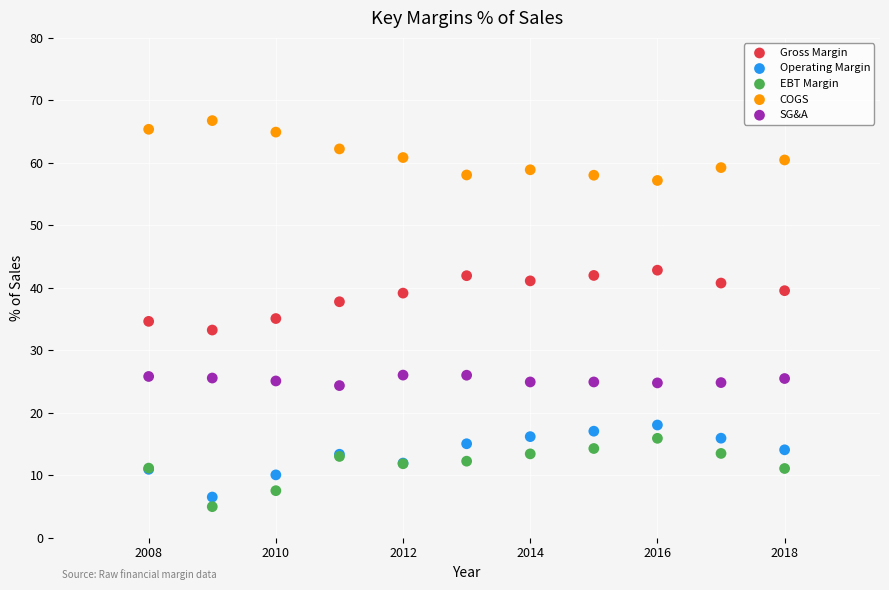

Which series contains the highest Y value?

COGS